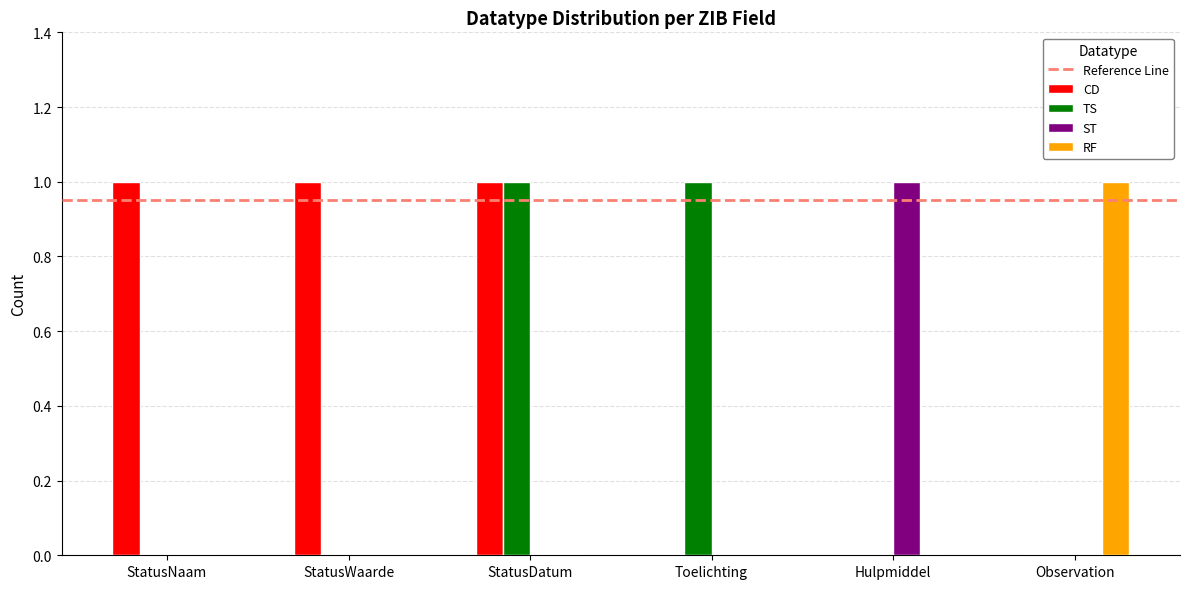

At which category is the sum across all series the highest?

StatusDatum